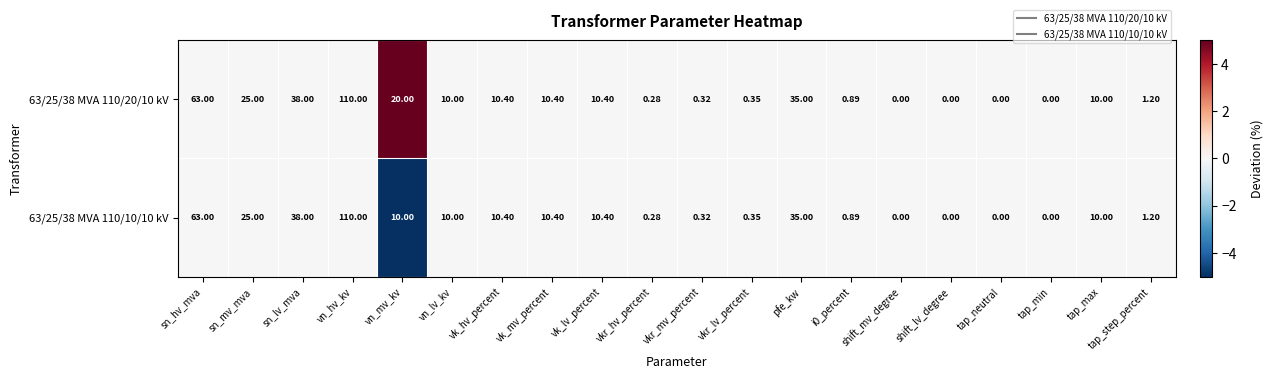

At which label is 63/25/38 MVA 110/20/10 kV closest to 55?

sn_hv_mva